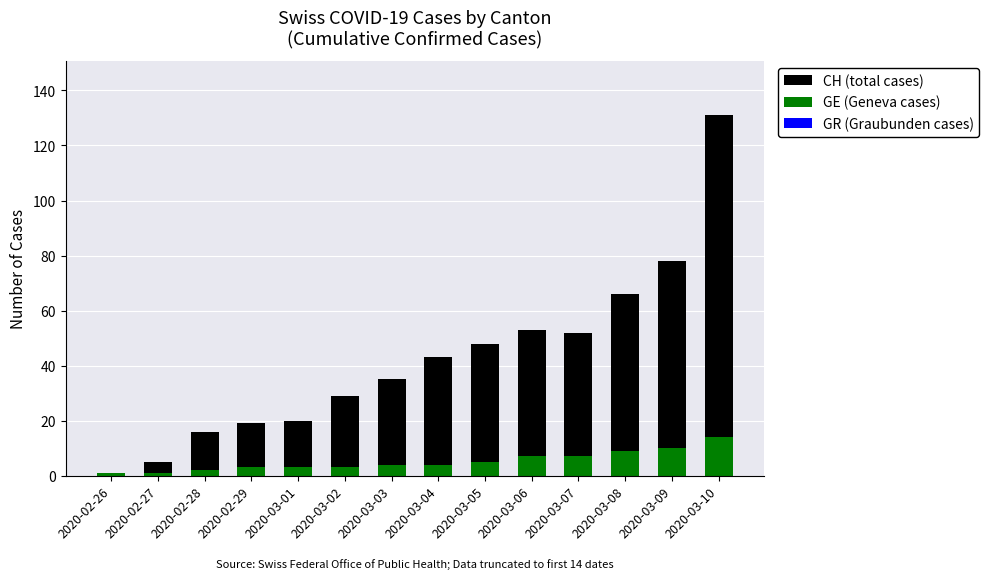

The value of GE (Geneva cases) at 2020-03-03 is 4. True or false?

True